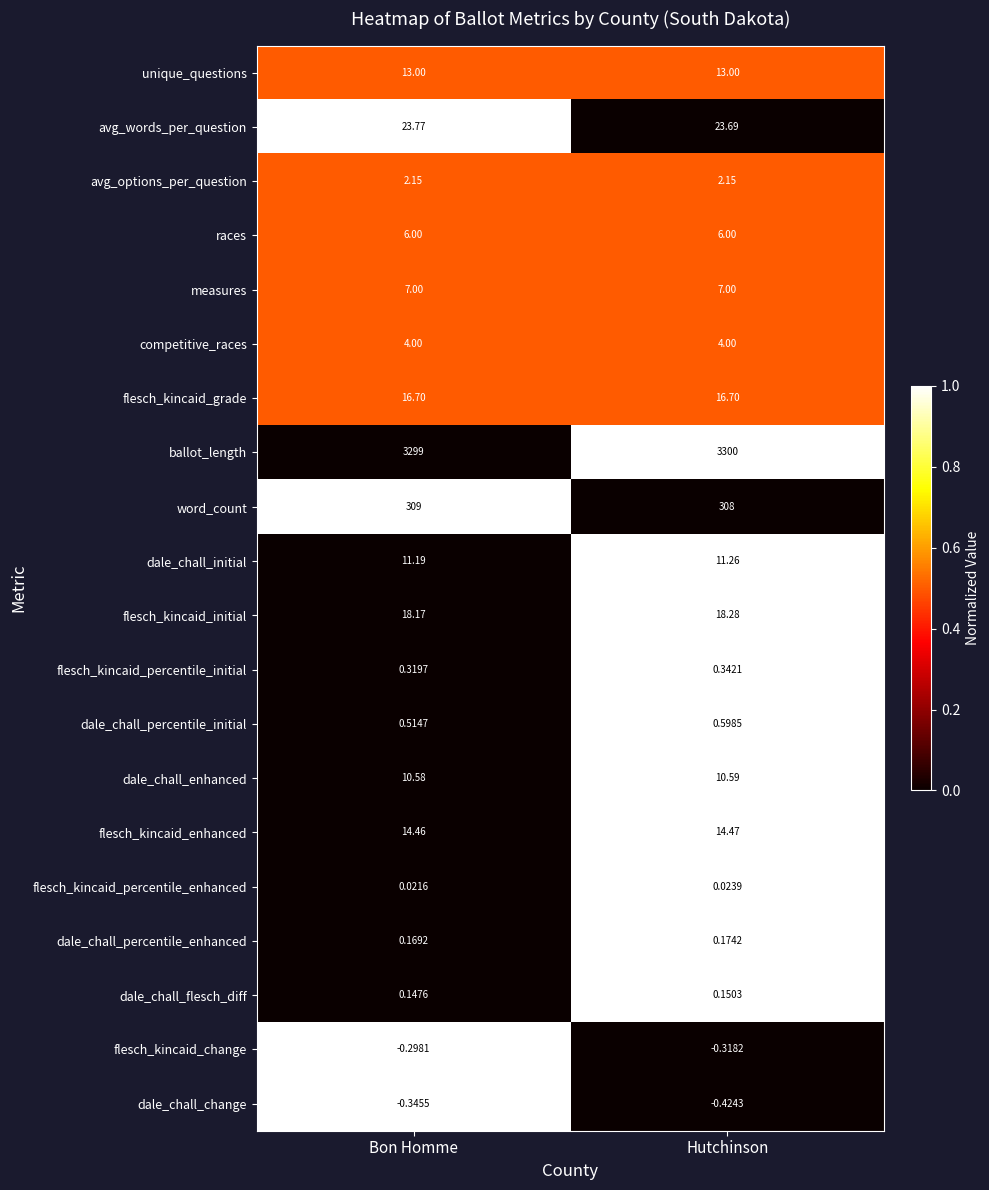

Which label corresponds to the smallest value in the chart?

Hutchinson